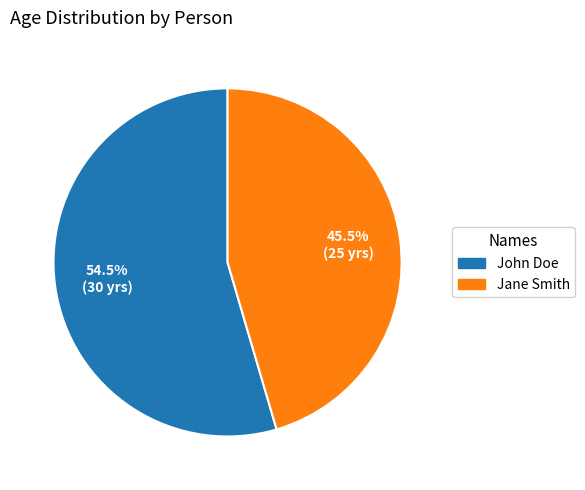

How many segments does this pie chart have?

2